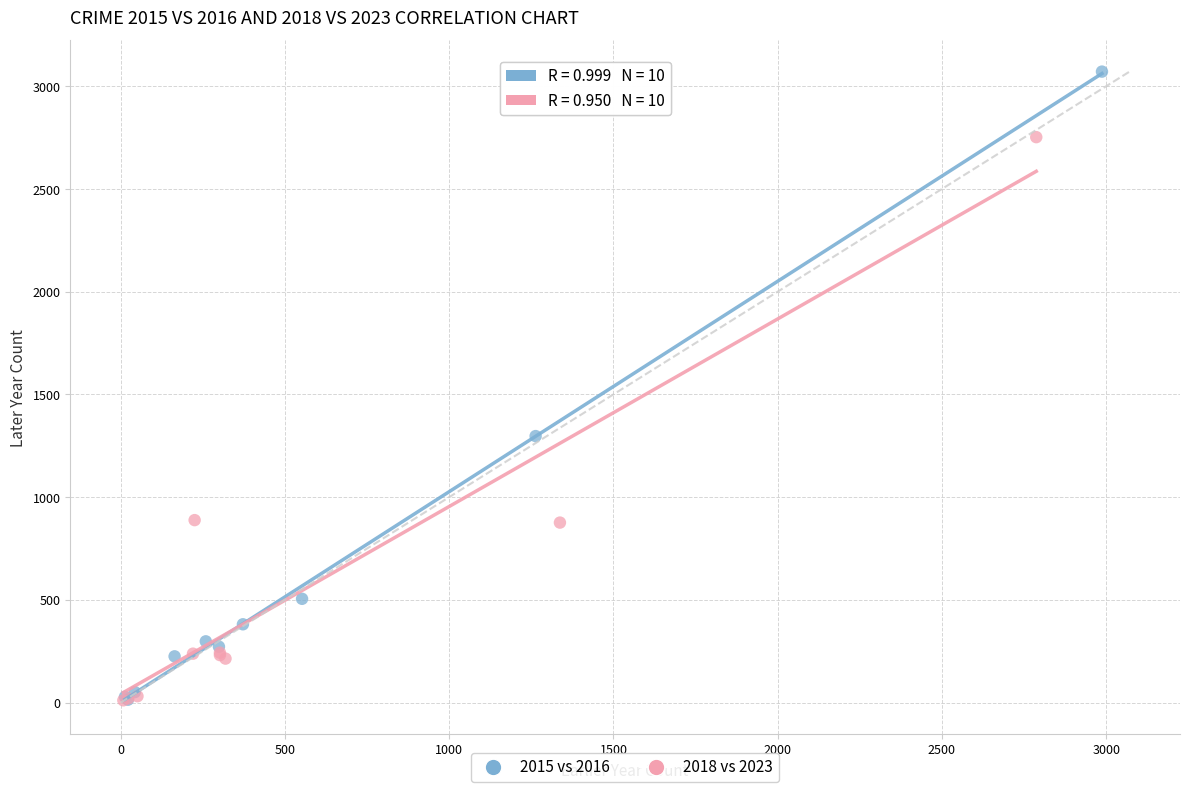

Which series has the widest spread of Y values?

2015 vs 2016